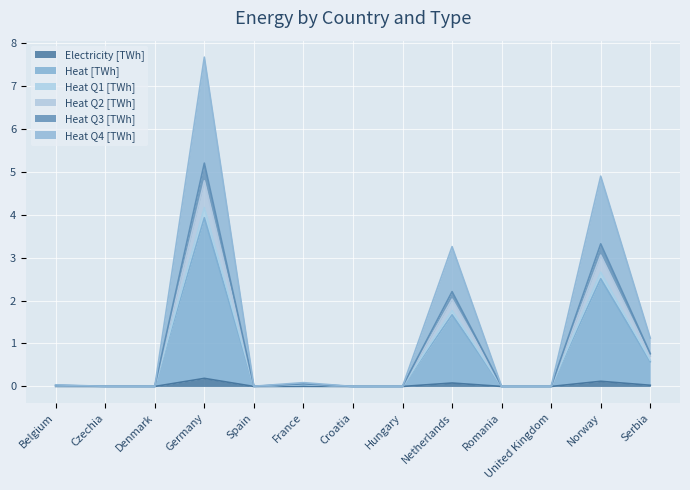

At which label does Heat Q1 [TWh] reach its peak?

Germany